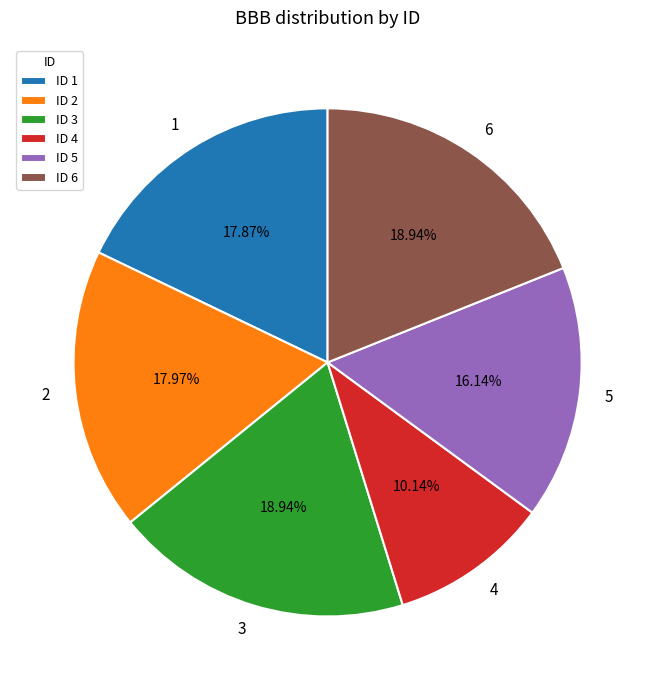

Which has a higher value, 6 or 1?

6